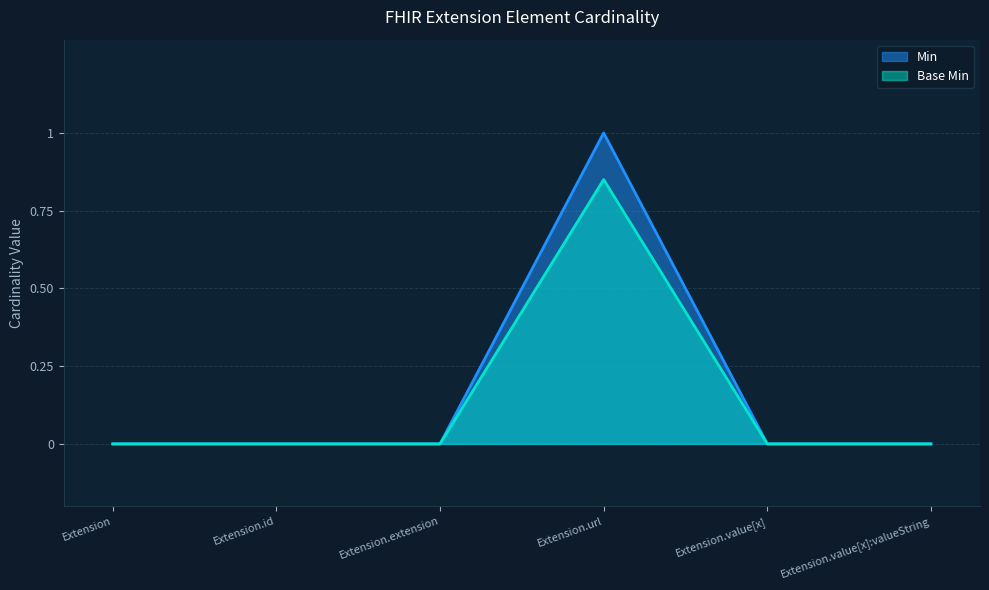

Rank the series by their maximum value, from lowest to highest.

Base Min, Min